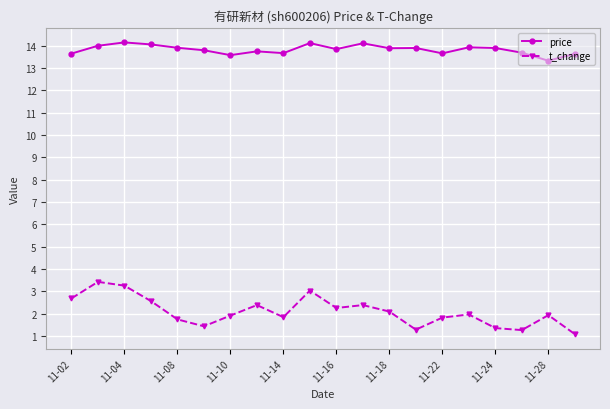

Which series has the largest range (max minus min)?

t_change